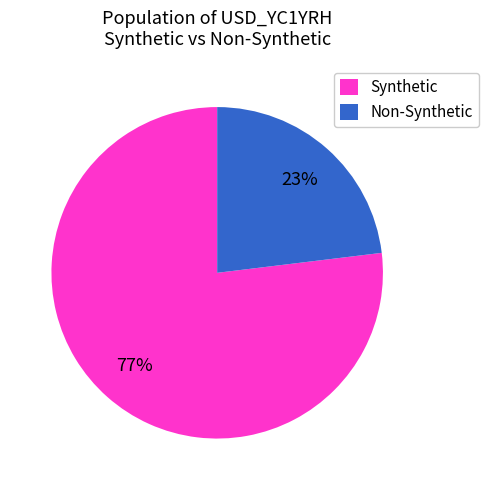

Count the number of slices in the pie.

2